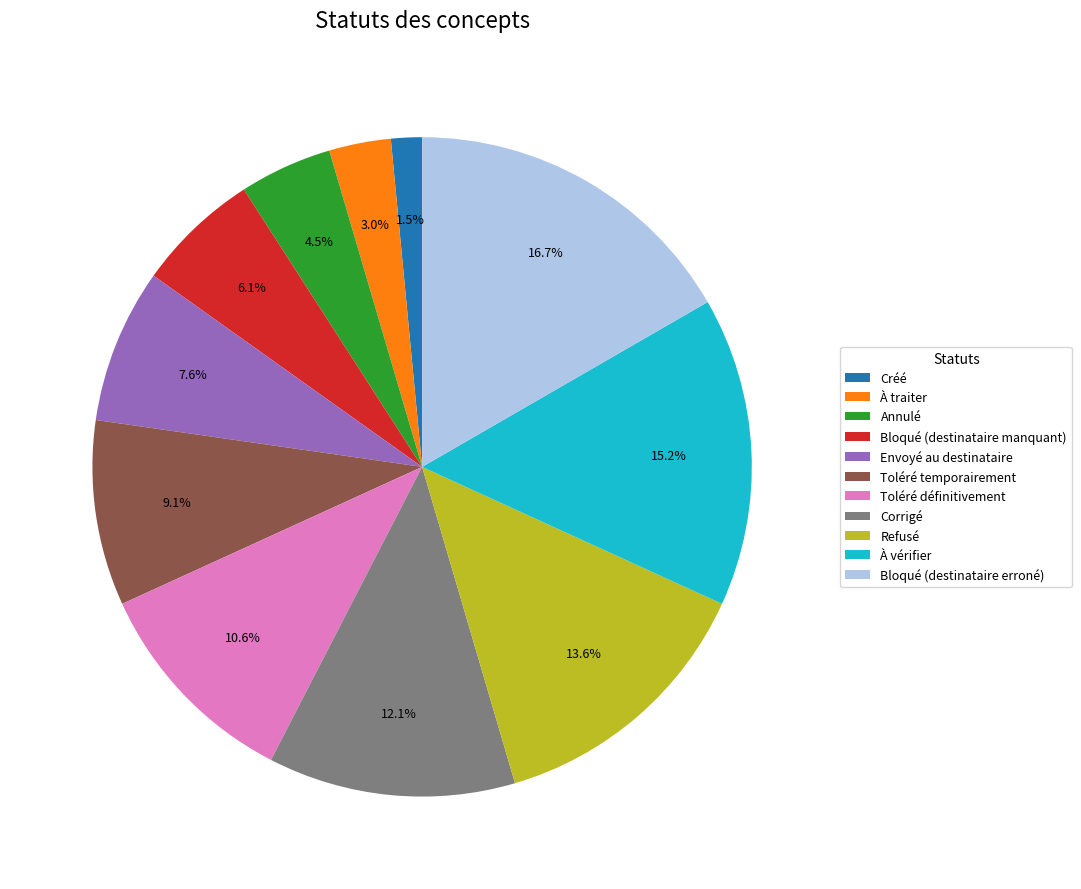

How many slices are in this pie chart?

11